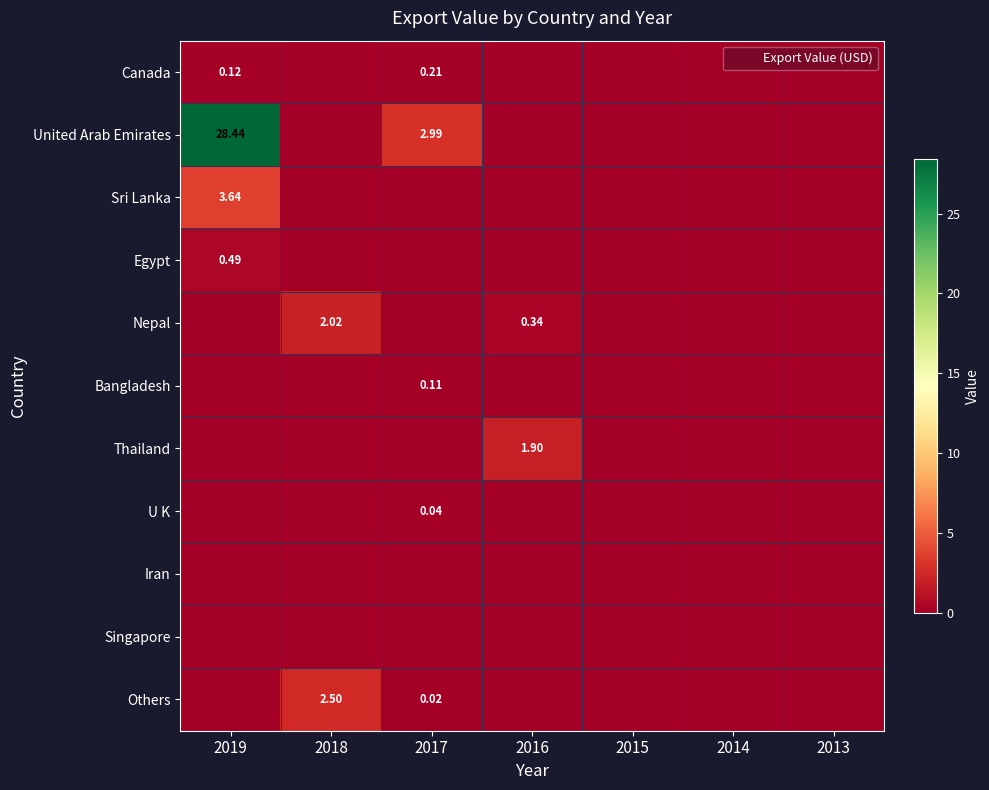

At which category is the sum across all series the highest?

2019